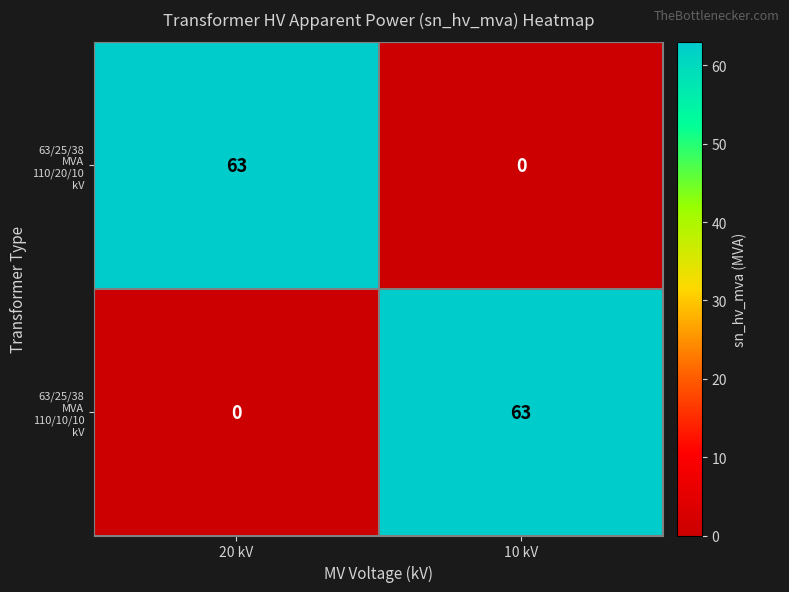

What is the difference between the highest and lowest values at 20 kV?

63